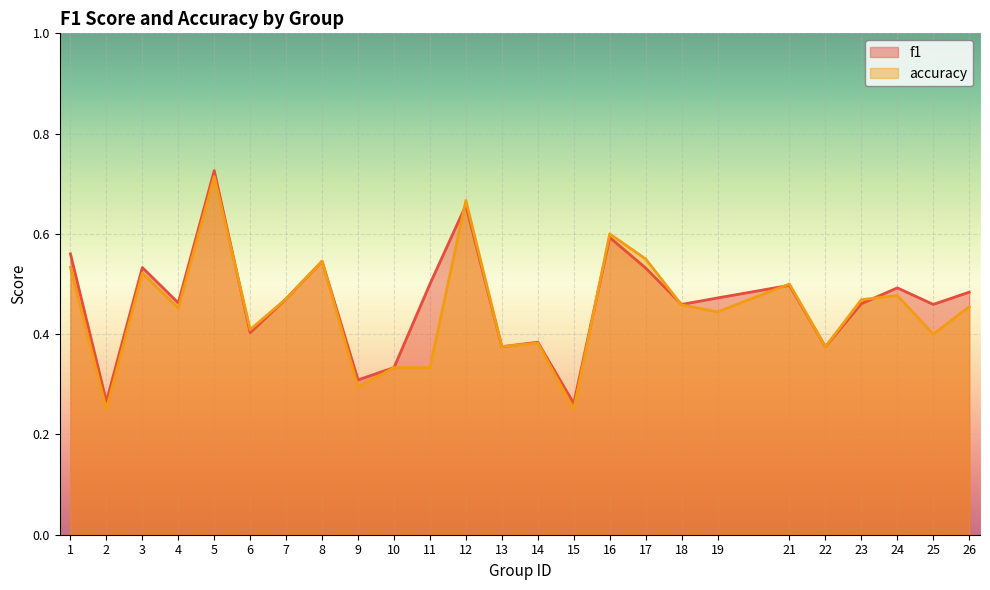

At which category does f1 reach its first local valley?

2